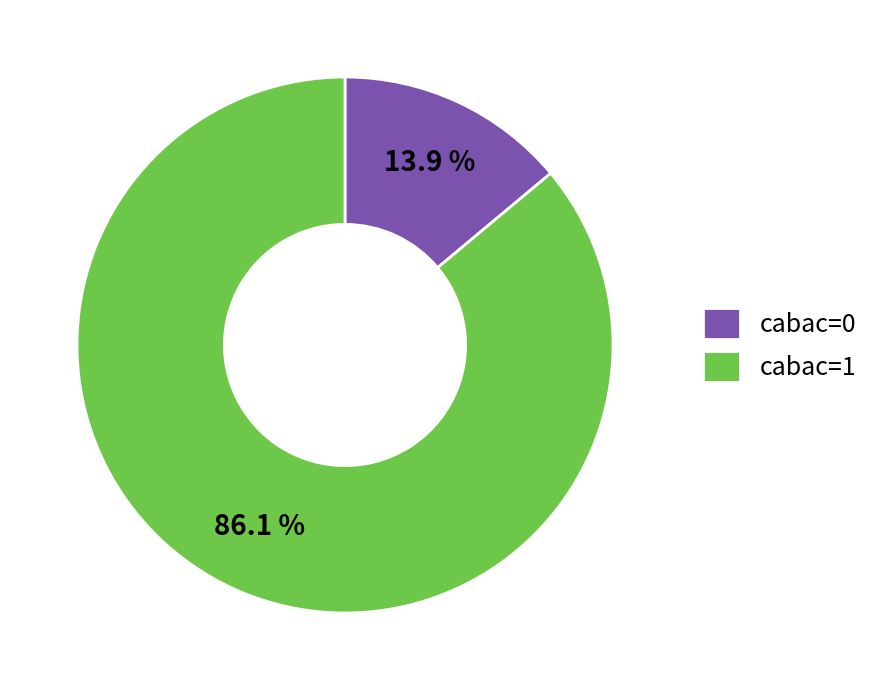

Rank the categories by value from highest to lowest.

cabac=1, cabac=0